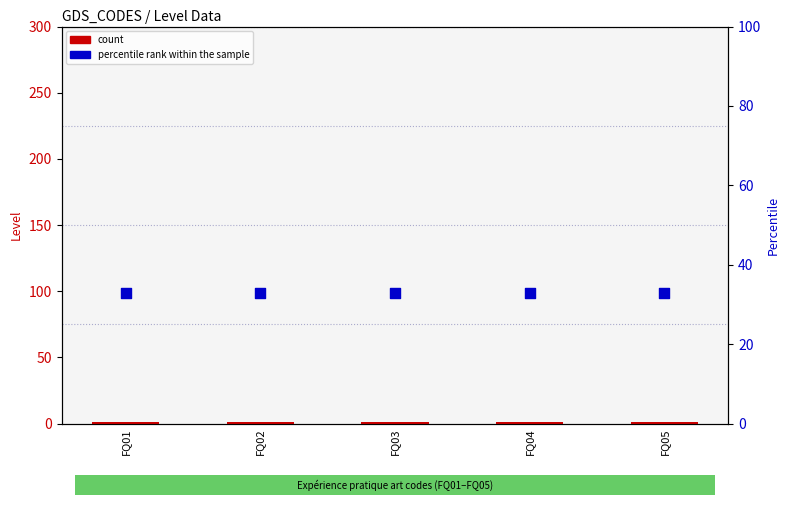

What is the total value across all series at FQ04?

34